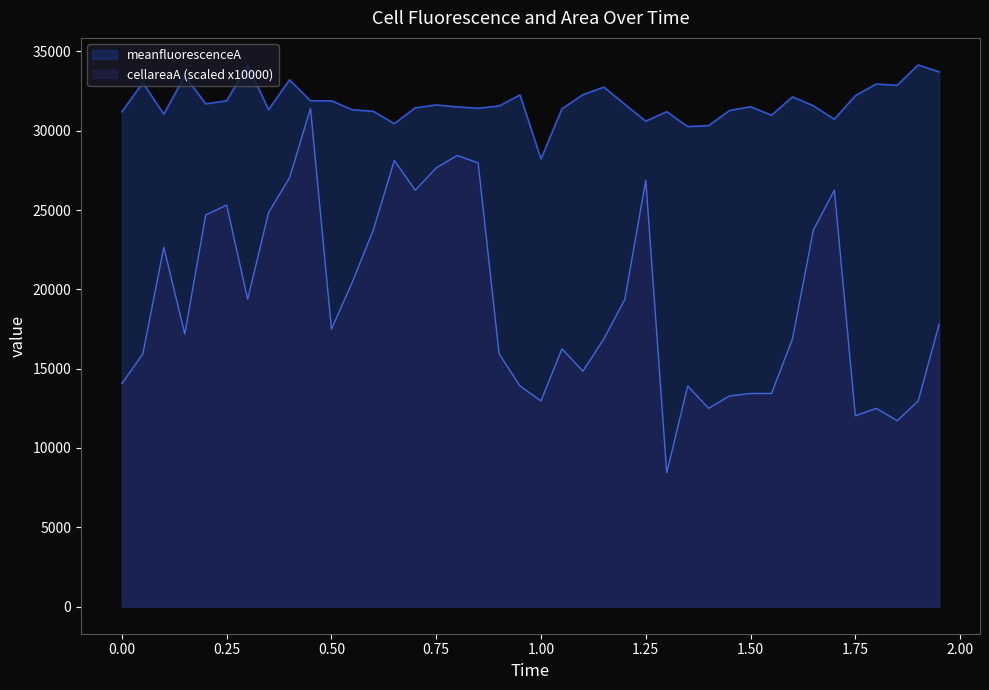

Which series has the largest total across all categories?

meanfluorescenceA